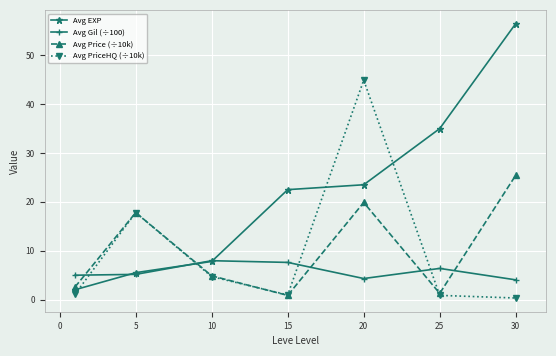

What is the highest value of the Avg Gil (÷100) series?

8.0